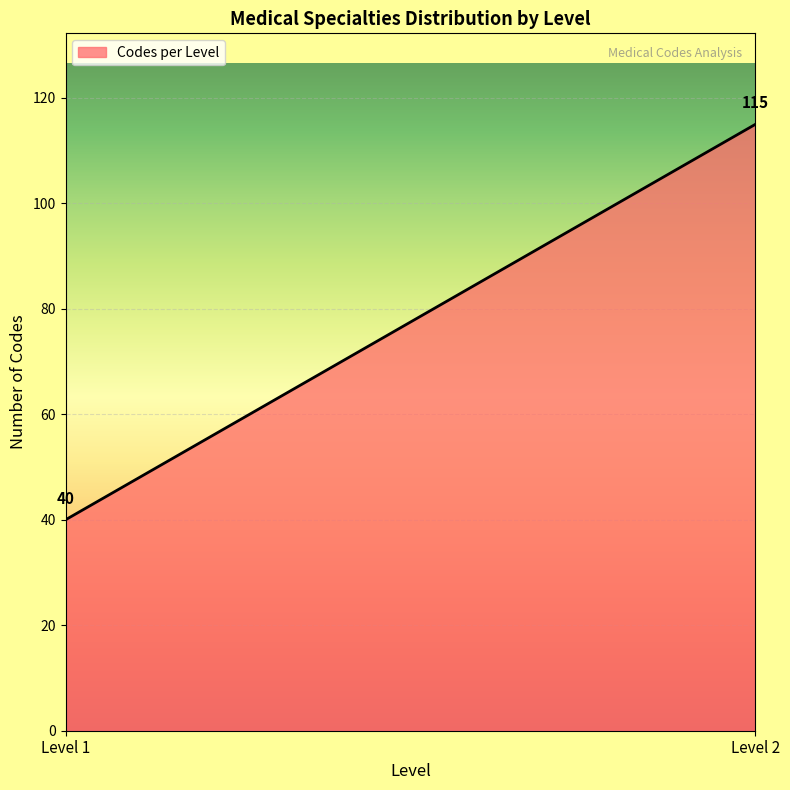

What is the minimum value shown in the chart?

40.0